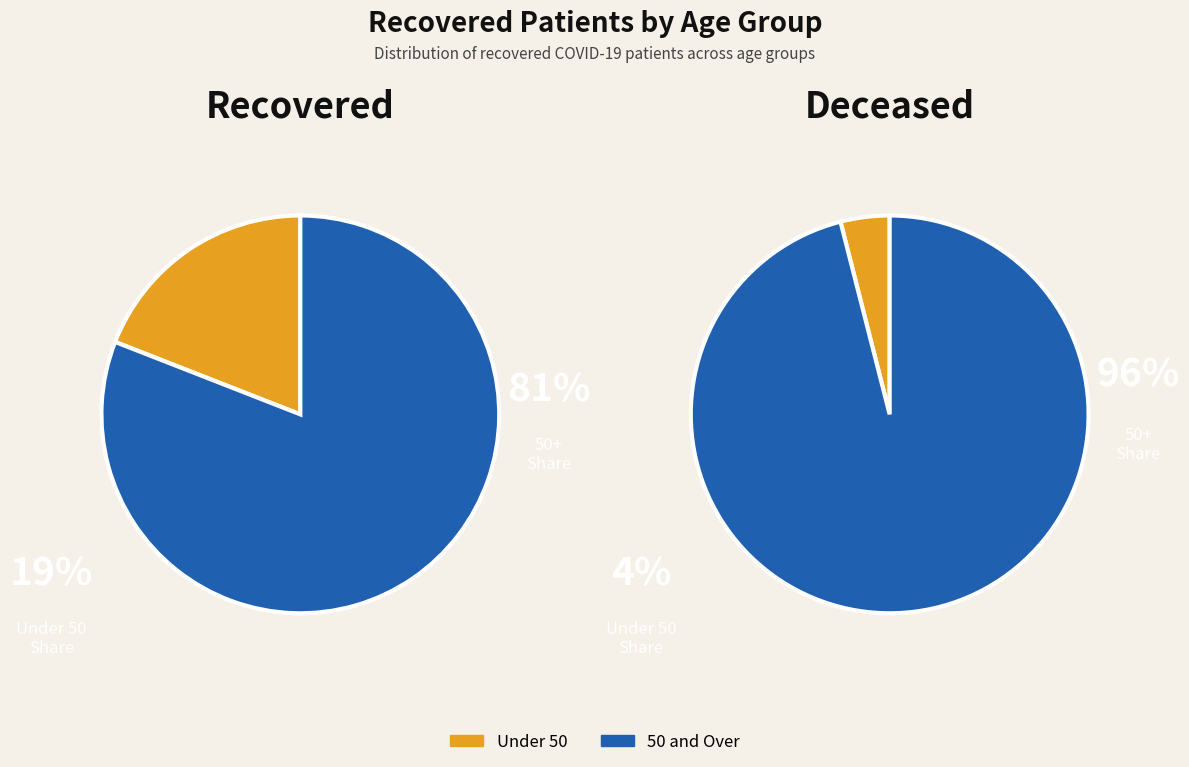

Is it true that <20 is 1% of the pie?

False